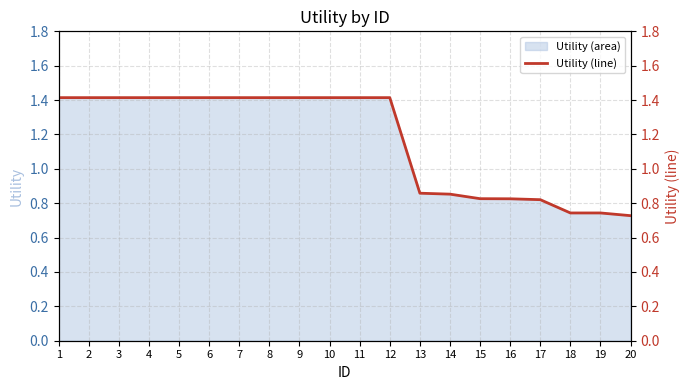

True or false: the data shows 1.9 at 6.

False